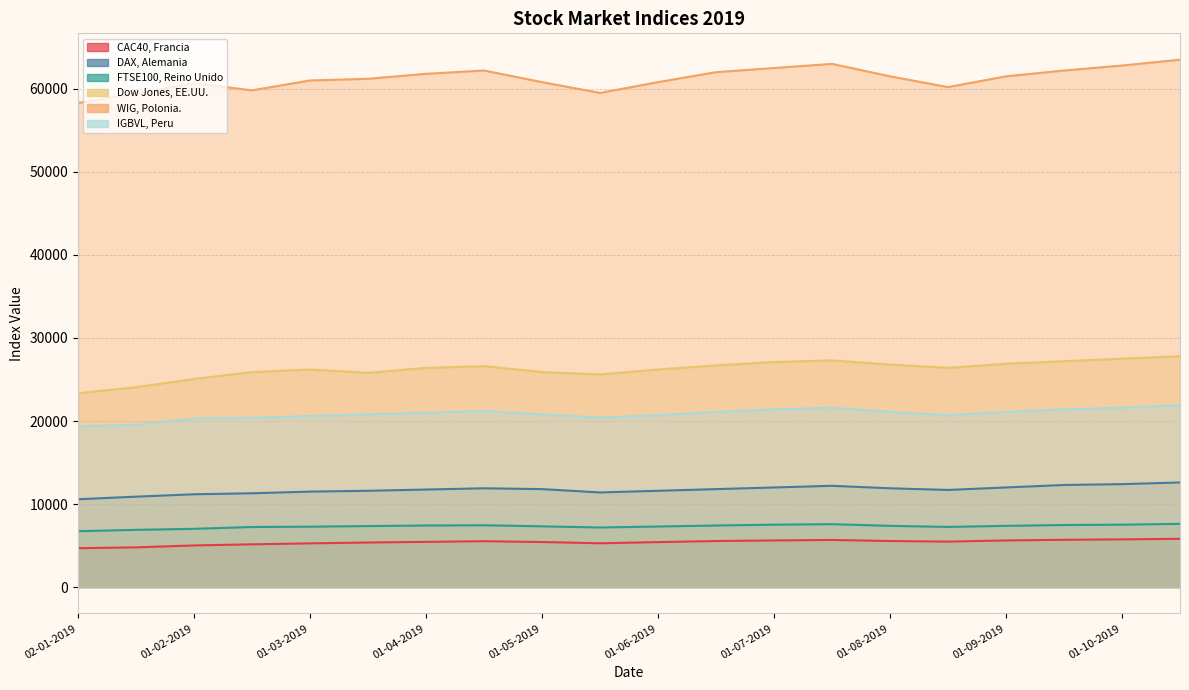

How many categories are shown in the chart?

20